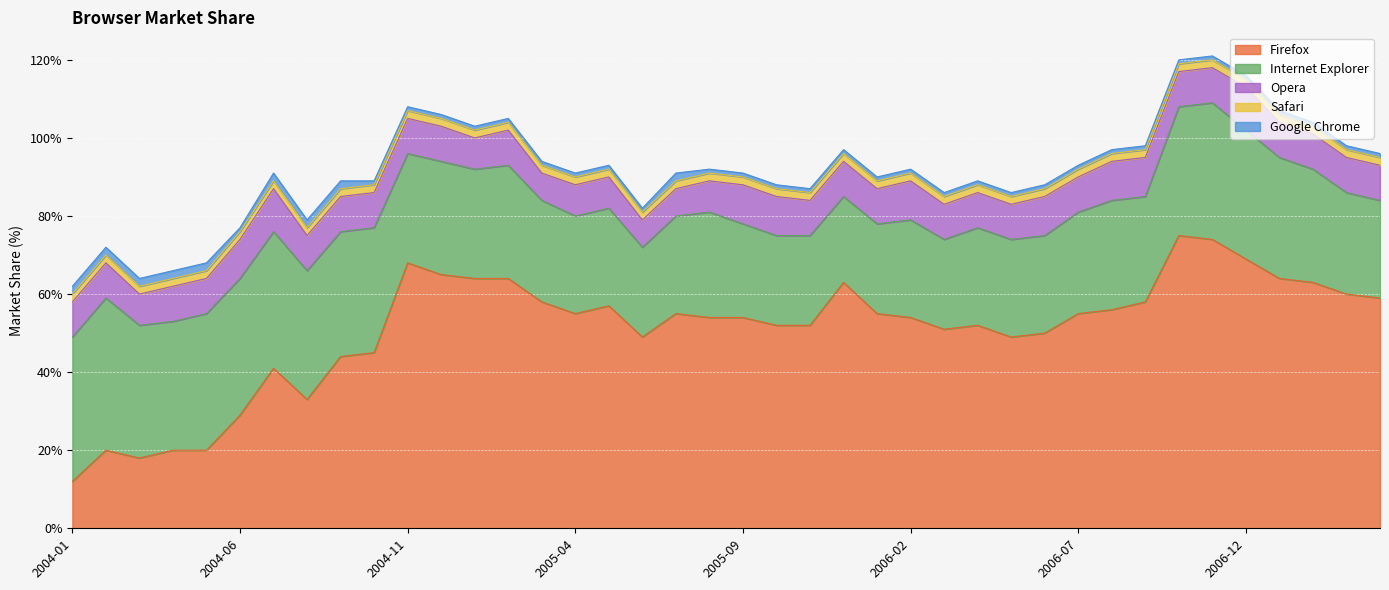

What are all the series names shown in the legend?

Firefox, Internet Explorer, Opera, Safari, Google Chrome